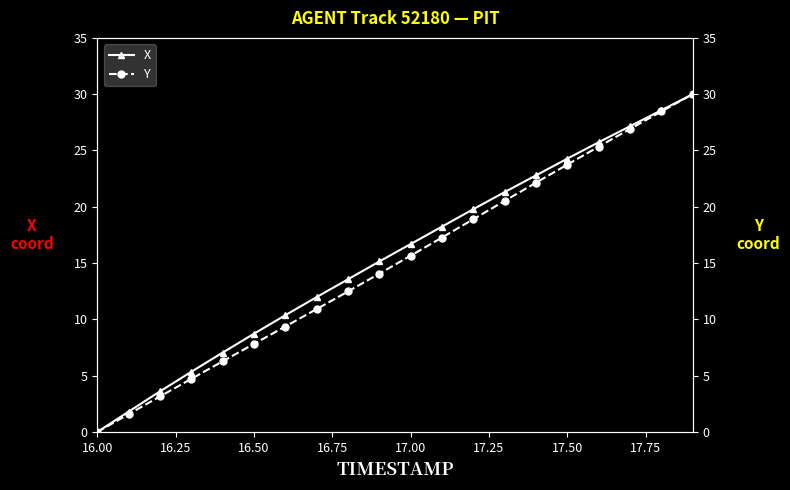

True or false: Y and X cross at least once.

False